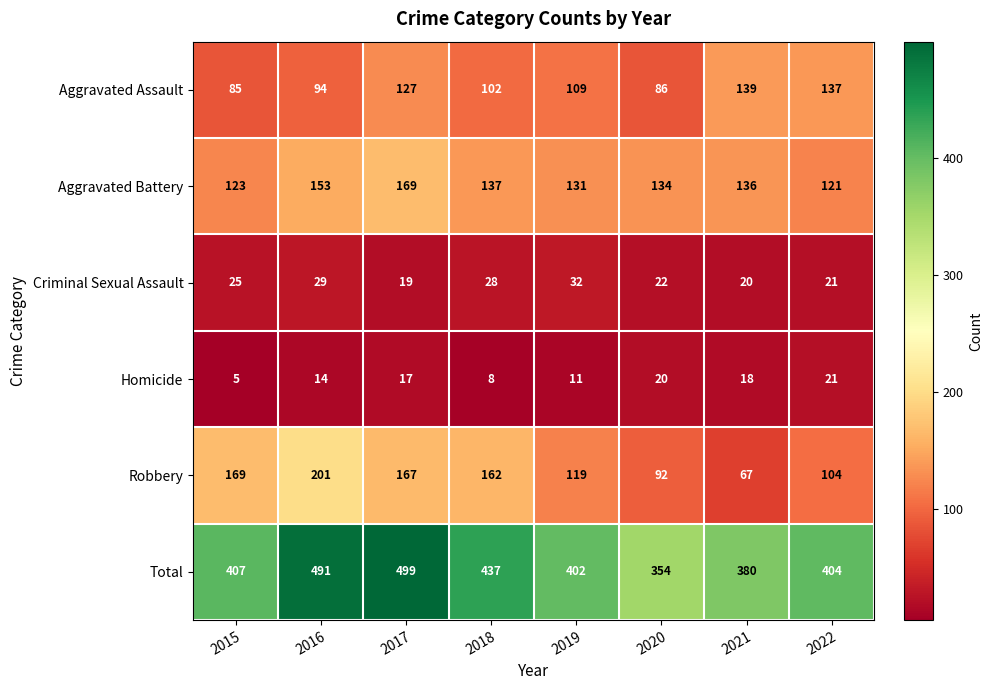

List the series in order of their peak value, highest first.

Total, Robbery, Aggravated Battery, Aggravated Assault, Criminal Sexual Assault, Homicide